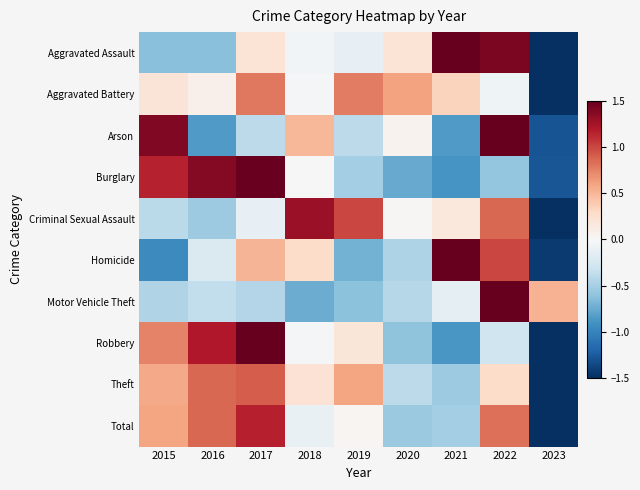

At how many categories does at least one series exceed 2?

1